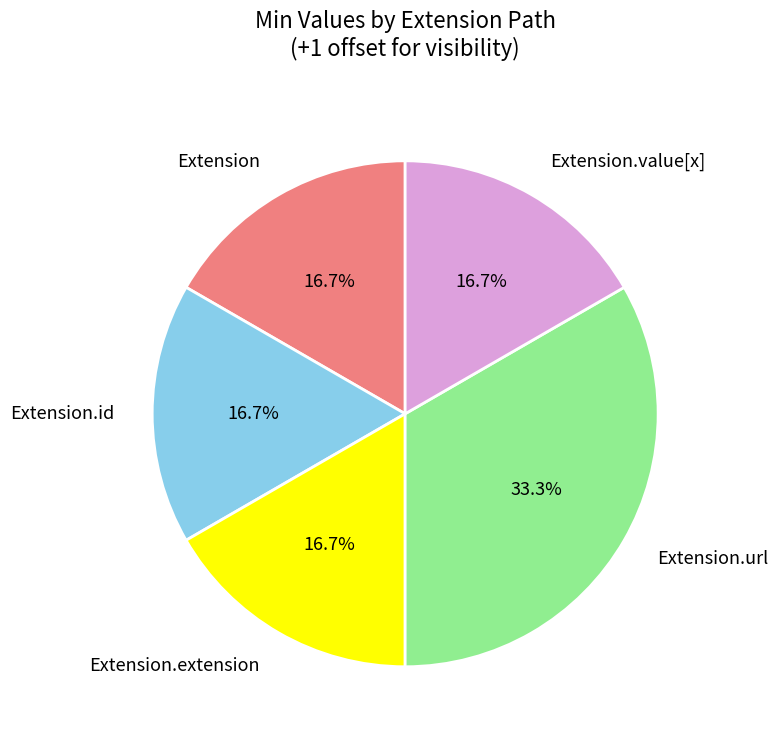

To the nearest percent, what is the average slice percentage?

20%